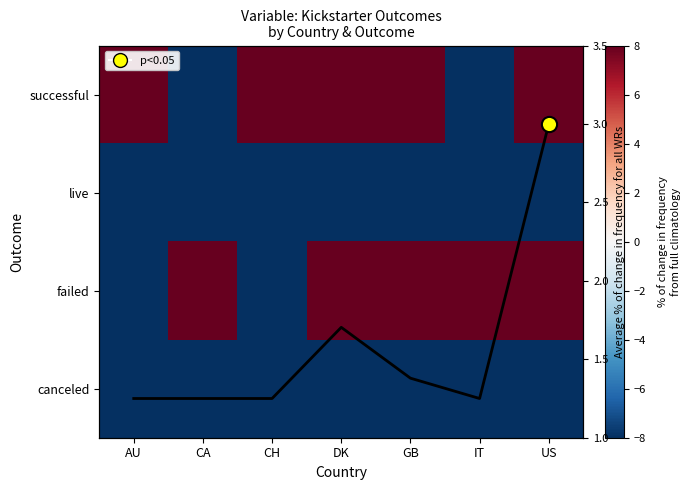

At how many categories does at least one series exceed 206?

4